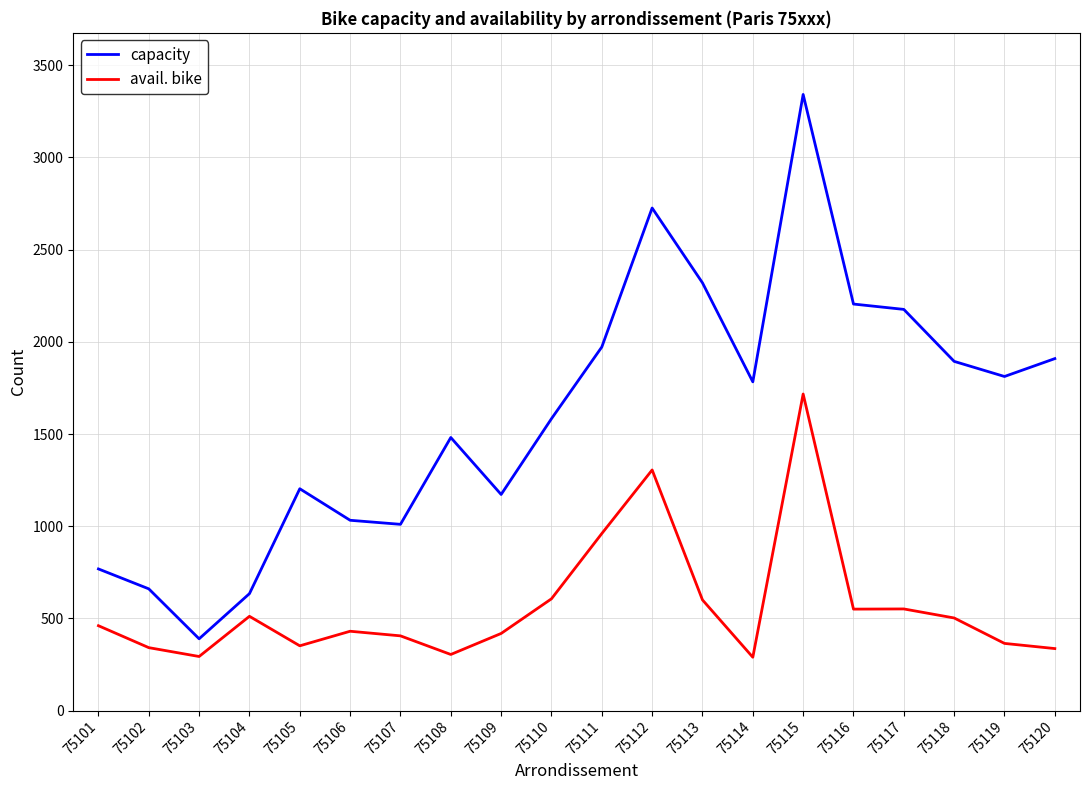

List the series in order of their overall mean, highest first.

capacity, avail. bike